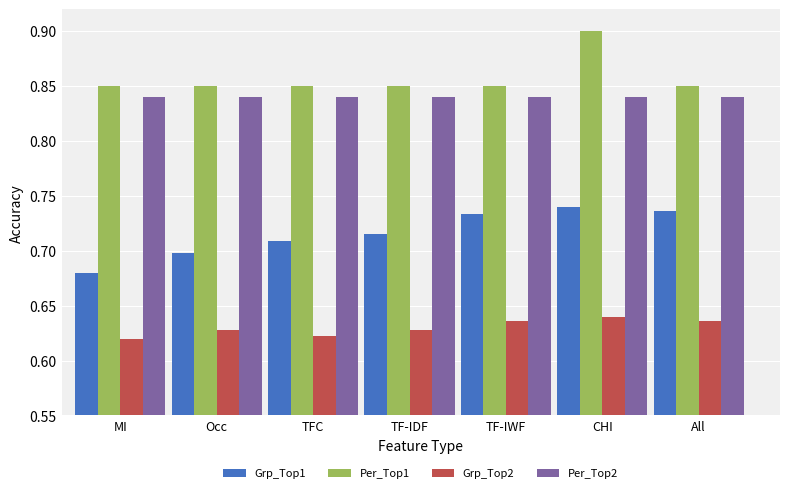

What is the greatest value displayed?

0.9